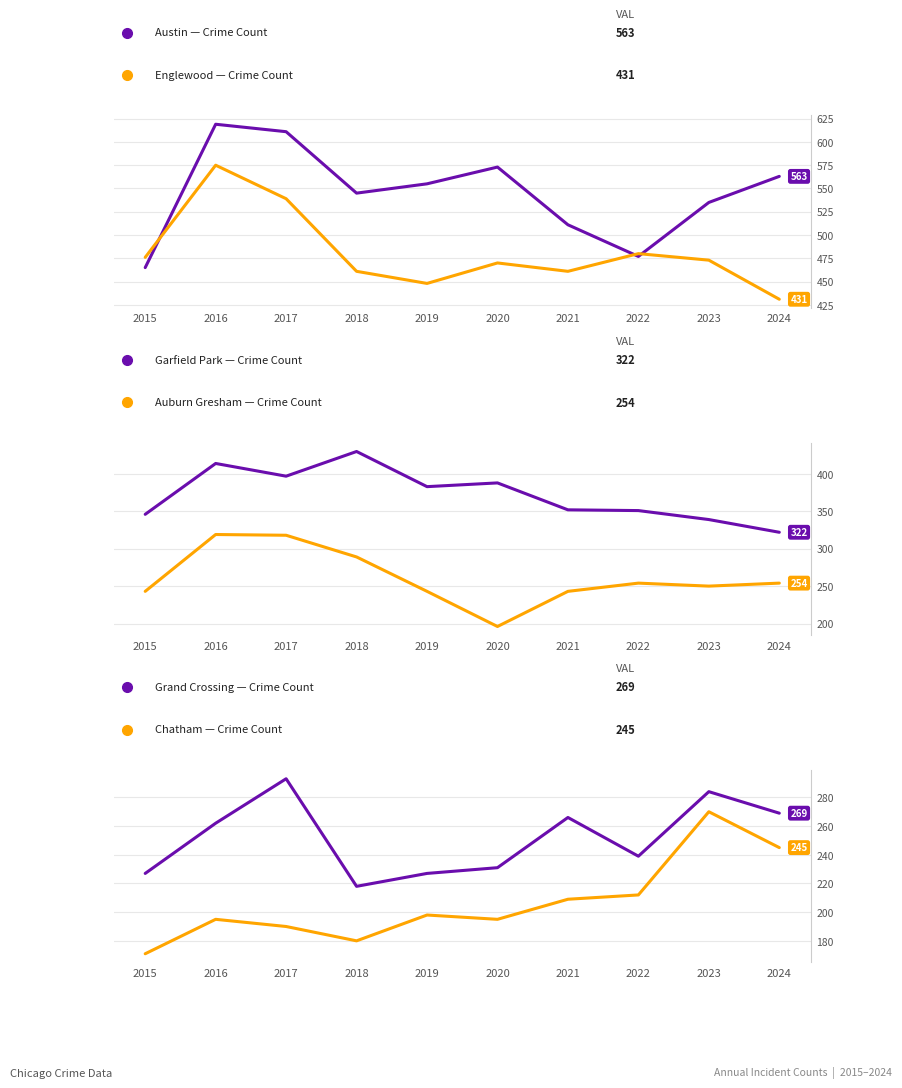

What is the value of the Austin point at the 1st from the left?

465